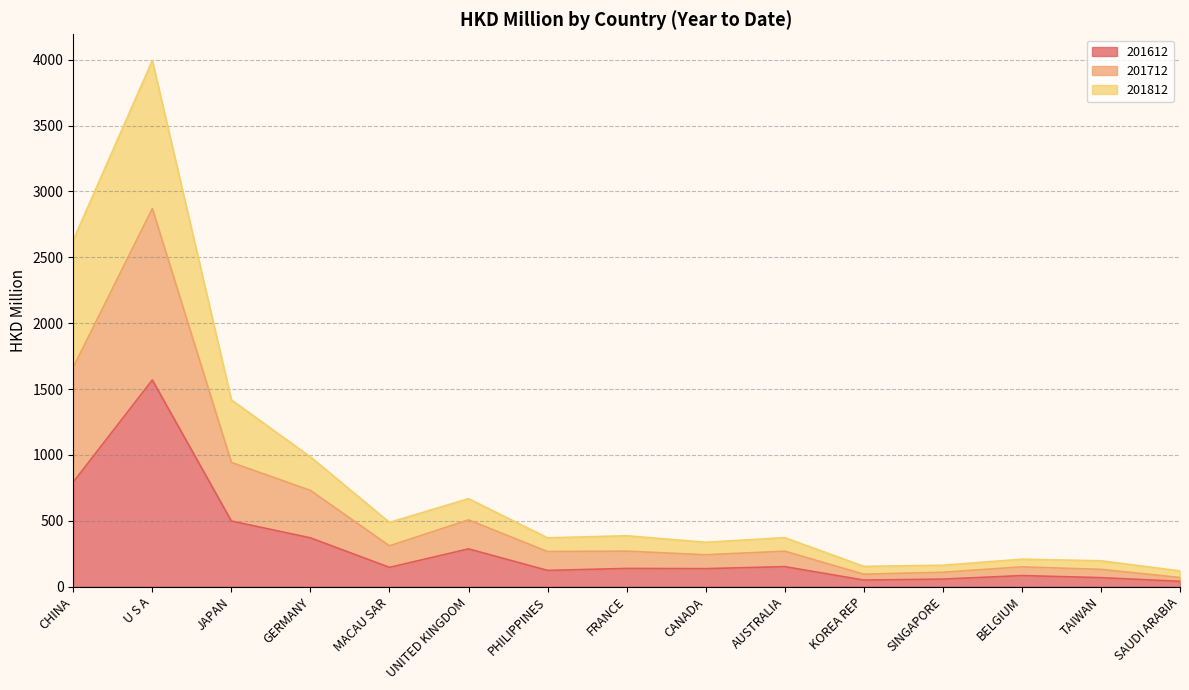

The 201612 series shows 369.9 at GERMANY. True or false?

True